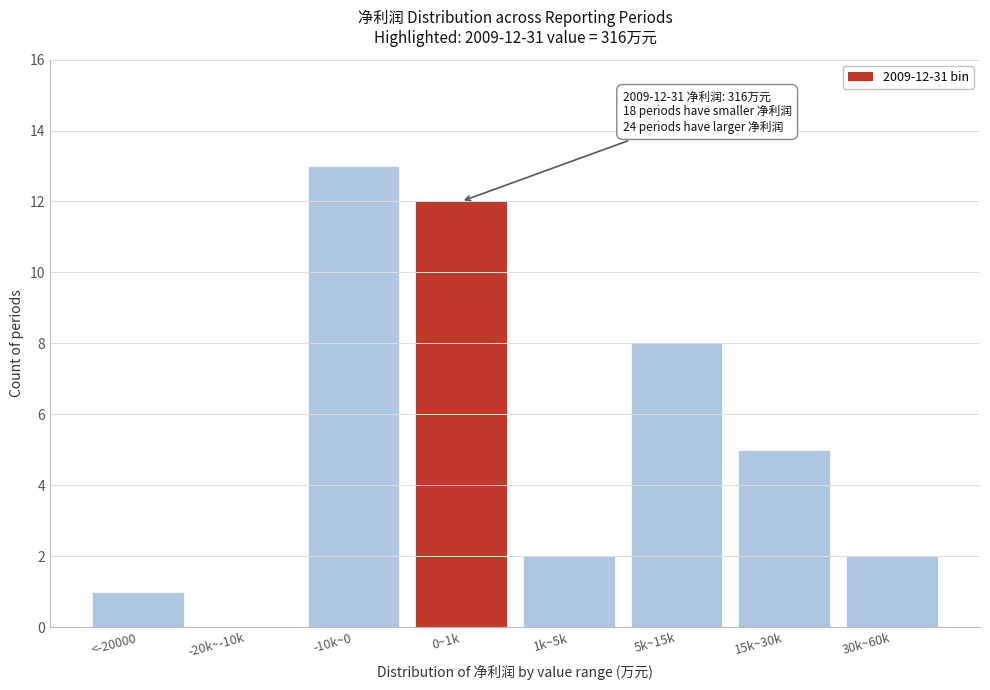

Reading left to right, what are all the values shown in this chart?

<-20000=1	-20k~-10k=0	-10k~0=13	0~1k=12	1k~5k=2	5k~15k=8	15k~30k=5	30k~60k=2